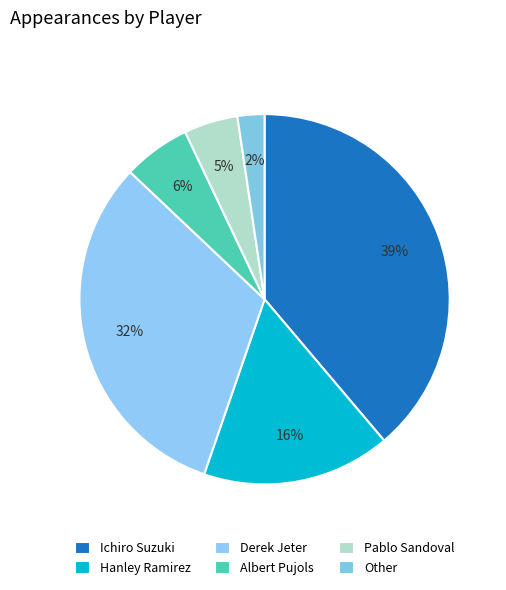

Count the number of slices in the pie.

6